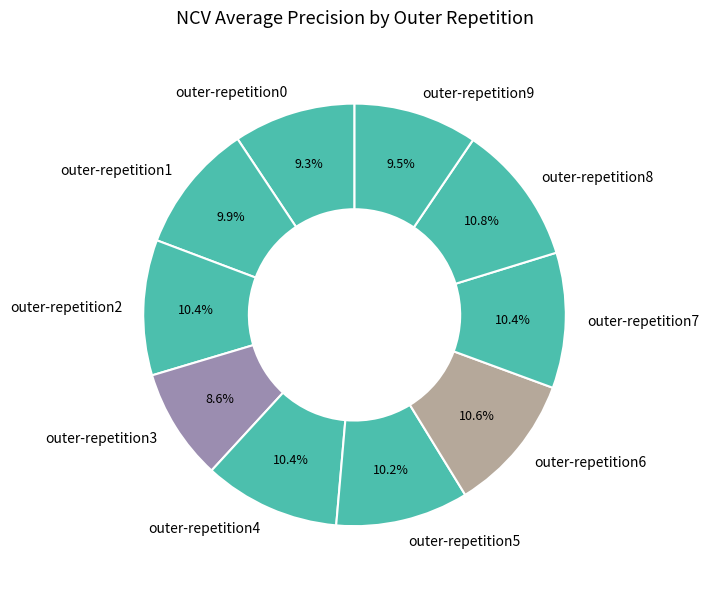

Does outer-repetition6 represent more than half of the total?

No